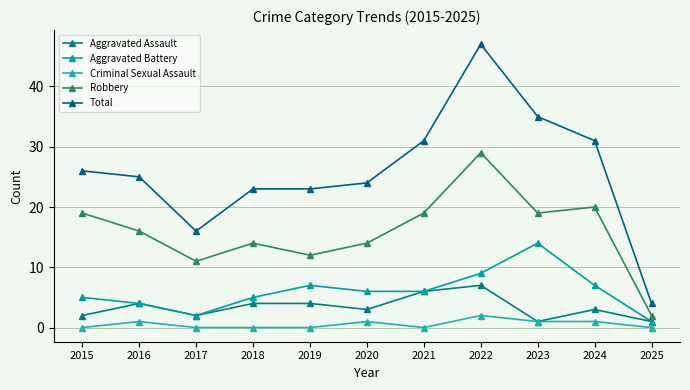

Reading left to right, list all the values displayed in this chart.

Aggravated Assault: 2015=2	2016=4	2017=2	2018=4	2019=4	2020=3	2021=6	2022=7	2023=1	2024=3	2025=1
Aggravated Battery: 2015=5	2016=4	2017=2	2018=5	2019=7	2020=6	2021=6	2022=9	2023=14	2024=7	2025=1
Criminal Sexual Assault: 2015=0	2016=1	2017=0	2018=0	2019=0	2020=1	2021=0	2022=2	2023=1	2024=1	2025=0
Robbery: 2015=19	2016=16	2017=11	2018=14	2019=12	2020=14	2021=19	2022=29	2023=19	2024=20	2025=2
Total: 2015=26	2016=25	2017=16	2018=23	2019=23	2020=24	2021=31	2022=47	2023=35	2024=31	2025=4